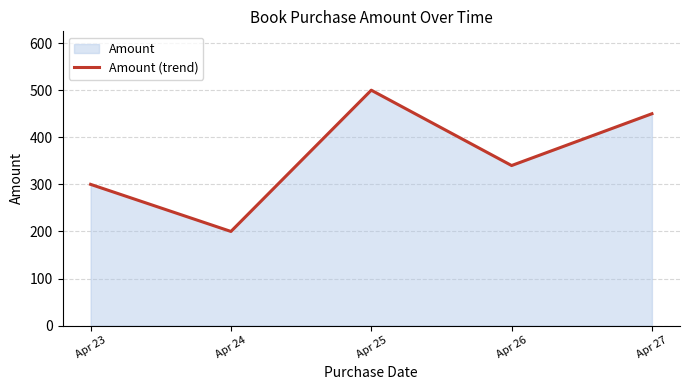

Which has a higher value, Apr 26 or Apr 24?

Apr 26